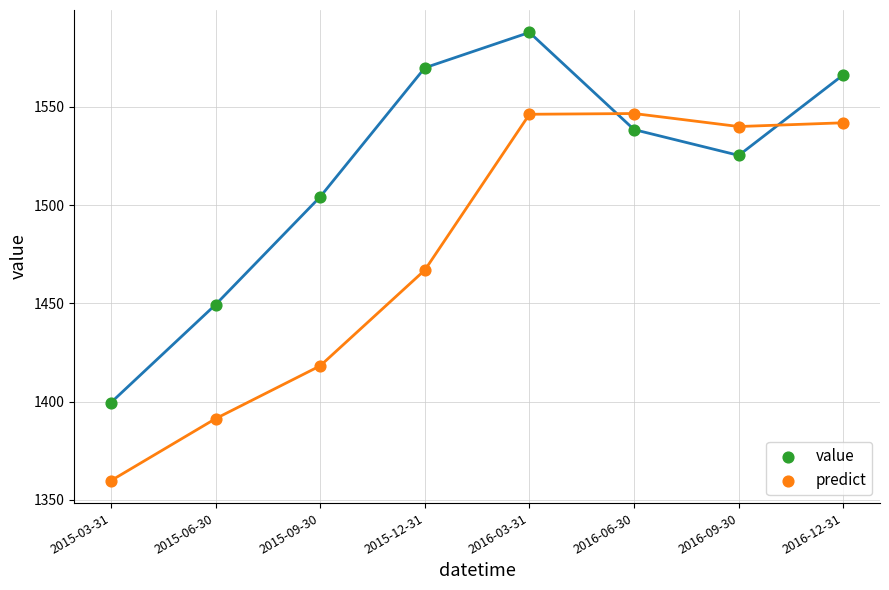

In the value series, what Y value is closest to 1493?

1504.2